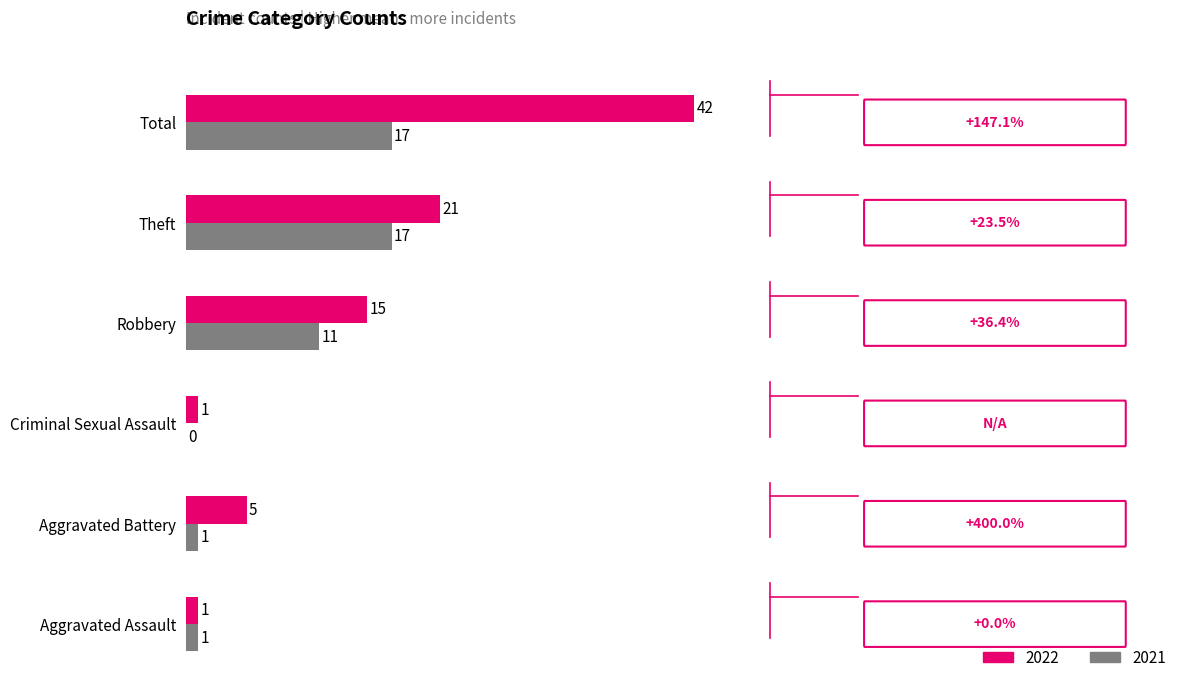

What are all the series names shown in the legend?

2022, 2021